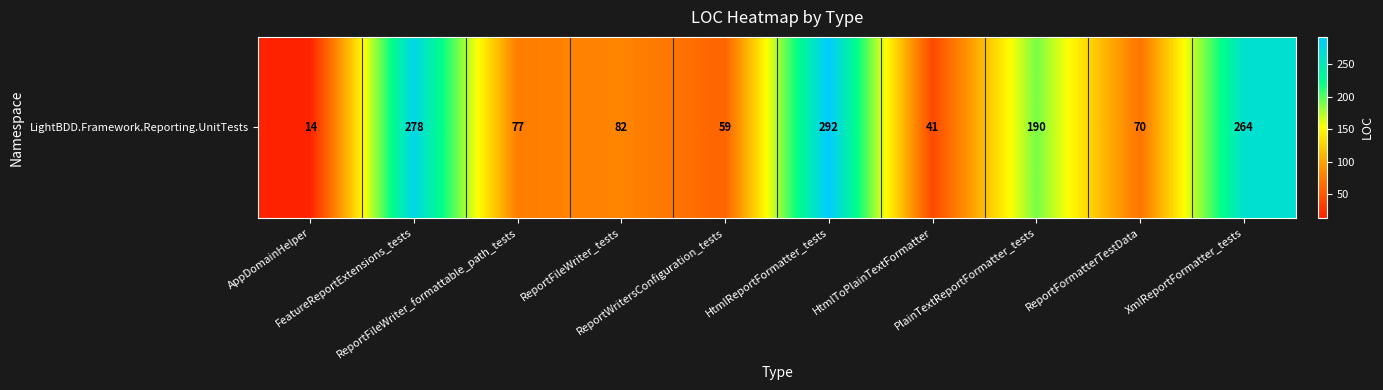

True or false: the data shows 14 at AppDomainHelper.

True